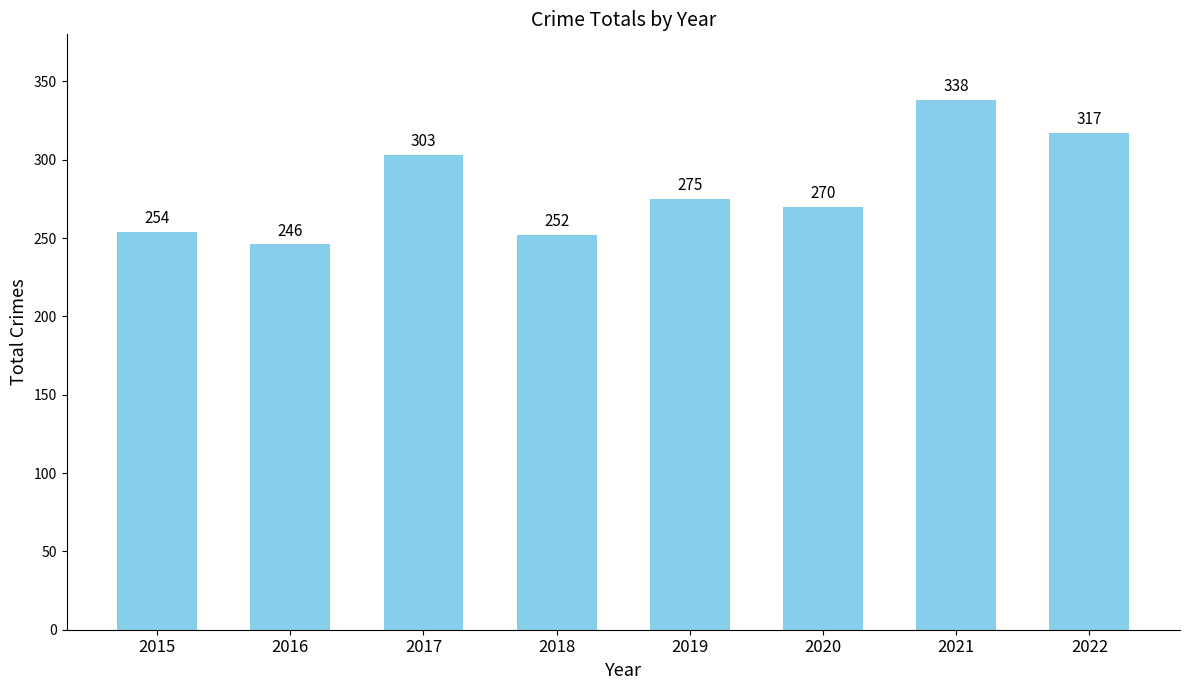

Which category has the lowest value across all series?

2016